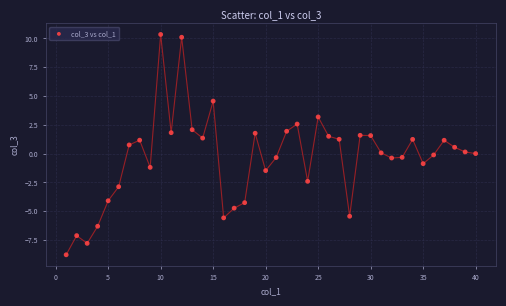

What is the range of Y values (max minus min)?

19.1